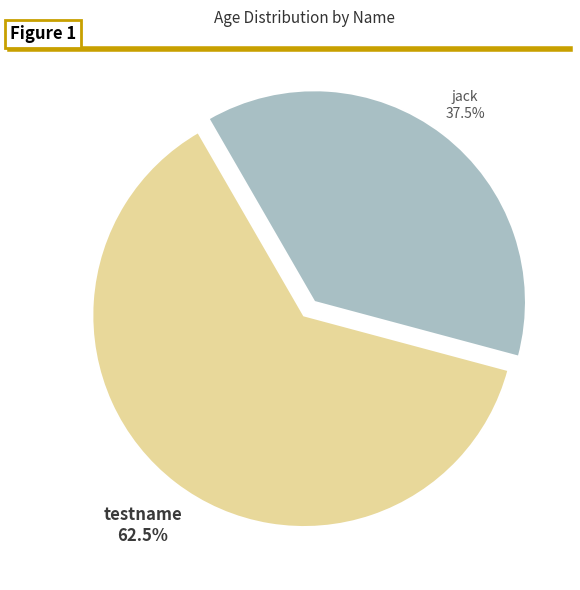

Is testname the majority of the pie?

Yes